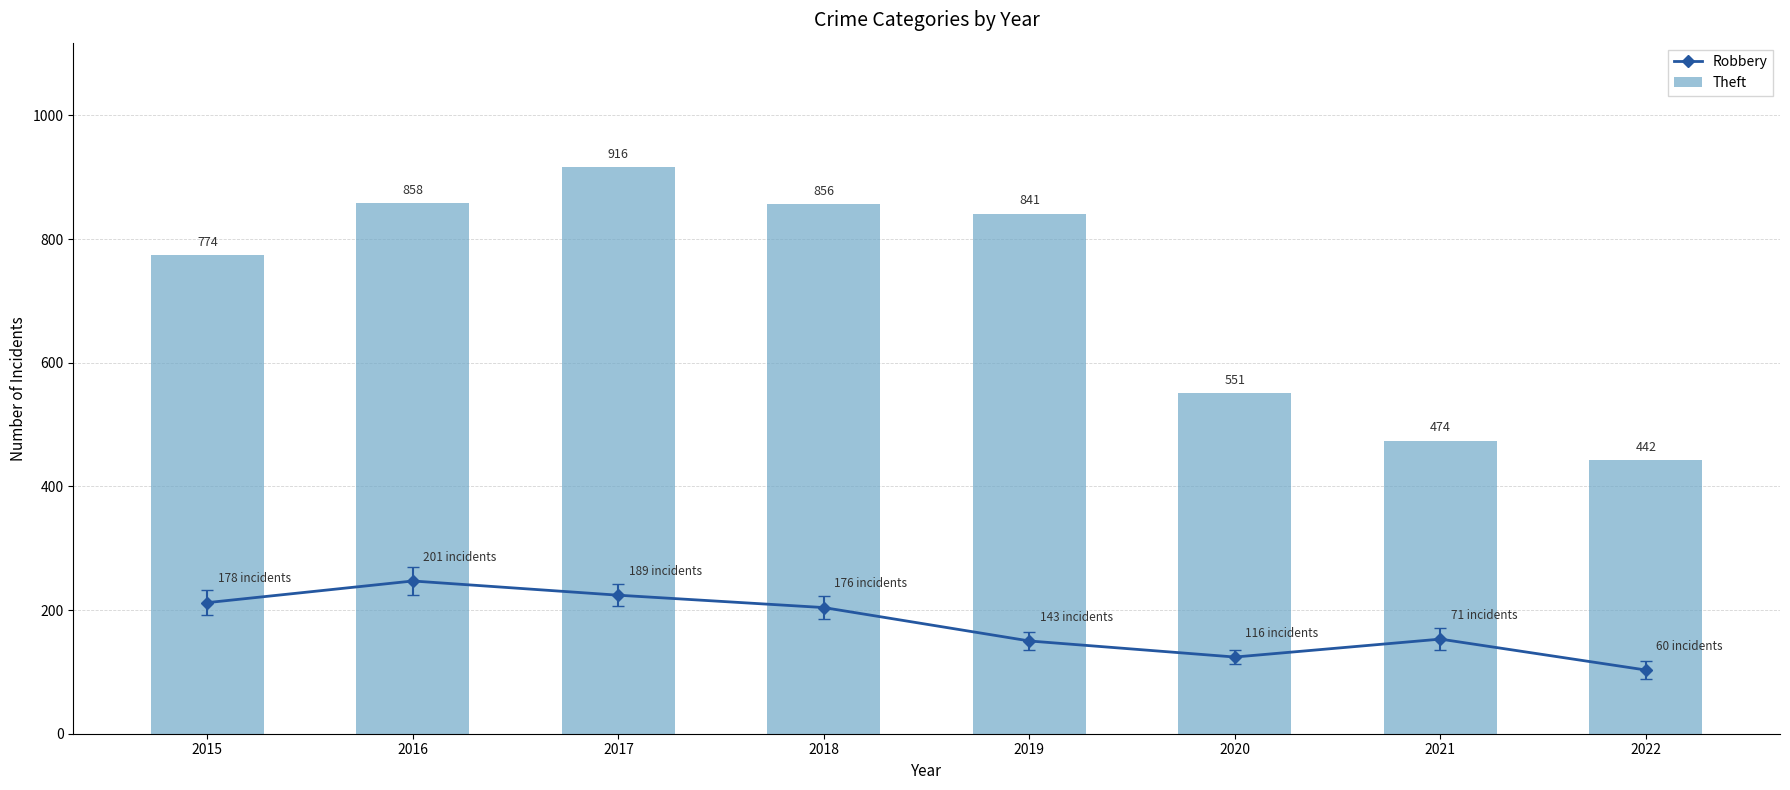

What are all the series names shown in the legend?

Robbery, Theft